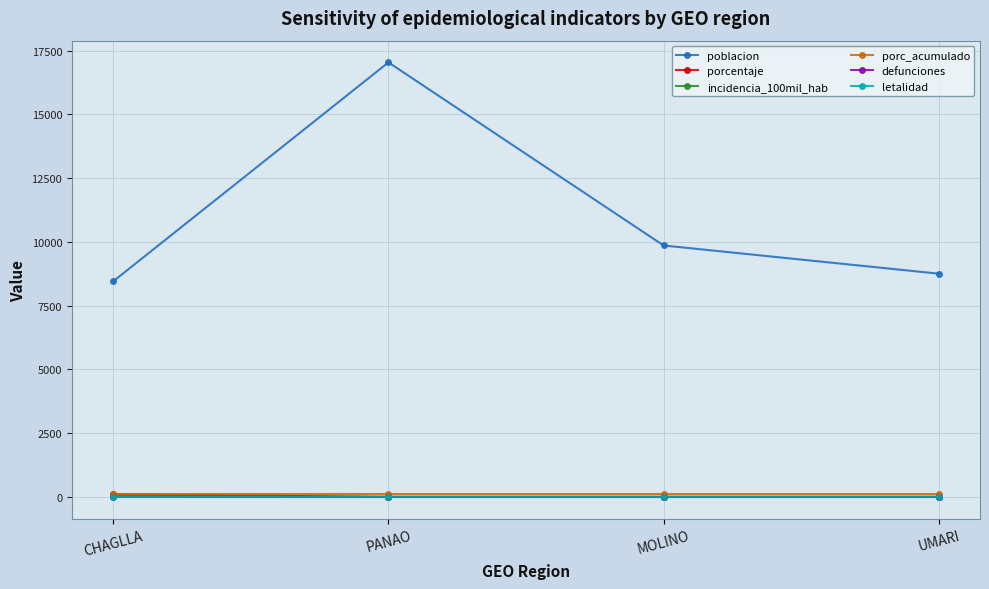

True or false: letalidad and porcentaje intersect in this chart.

False